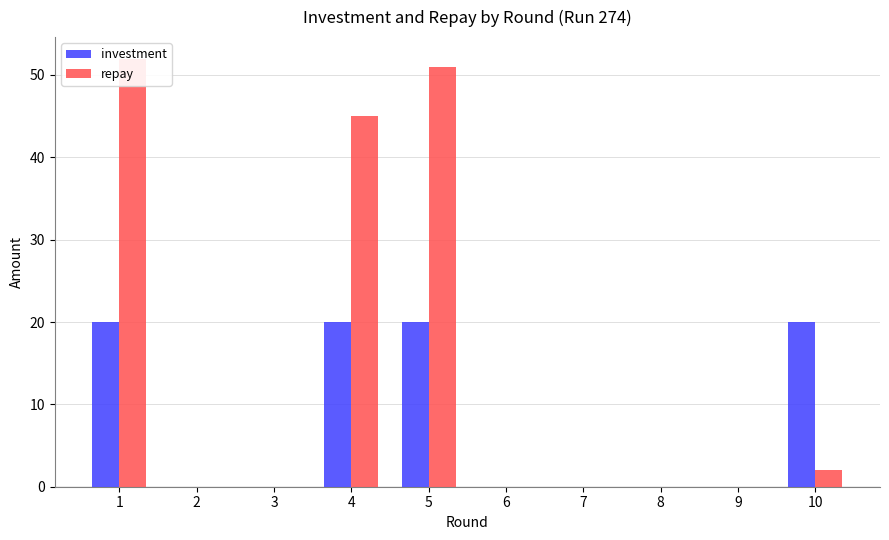

The repay series shows 52 at 1. True or false?

True